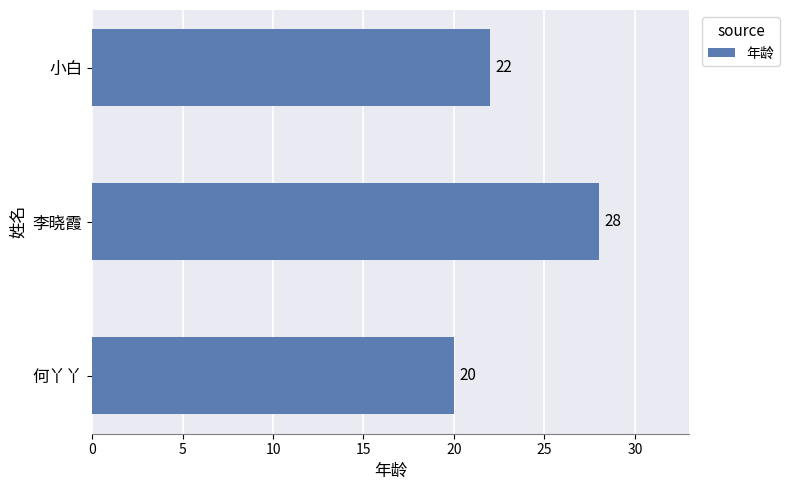

What is the maximum value shown in the chart?

28